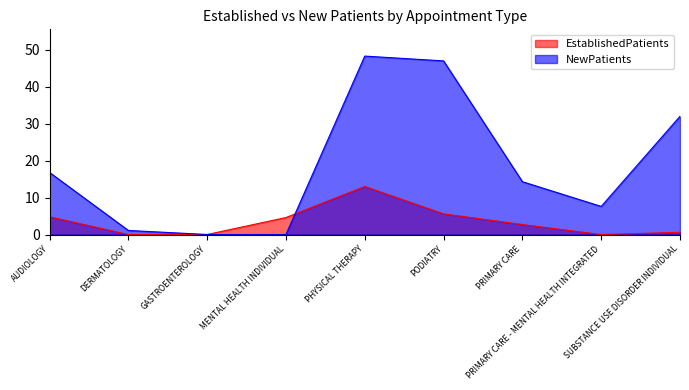

How many times do NewPatients and EstablishedPatients cross each other?

1